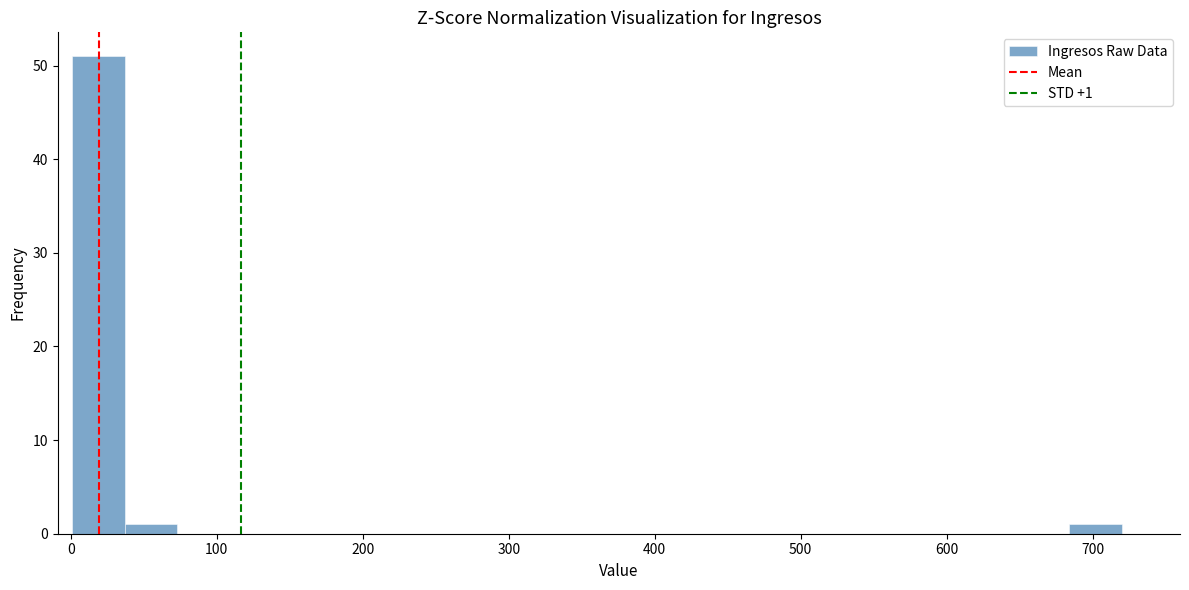

Read against the x-axis, roughly where is the centre of the tallest bar?

20